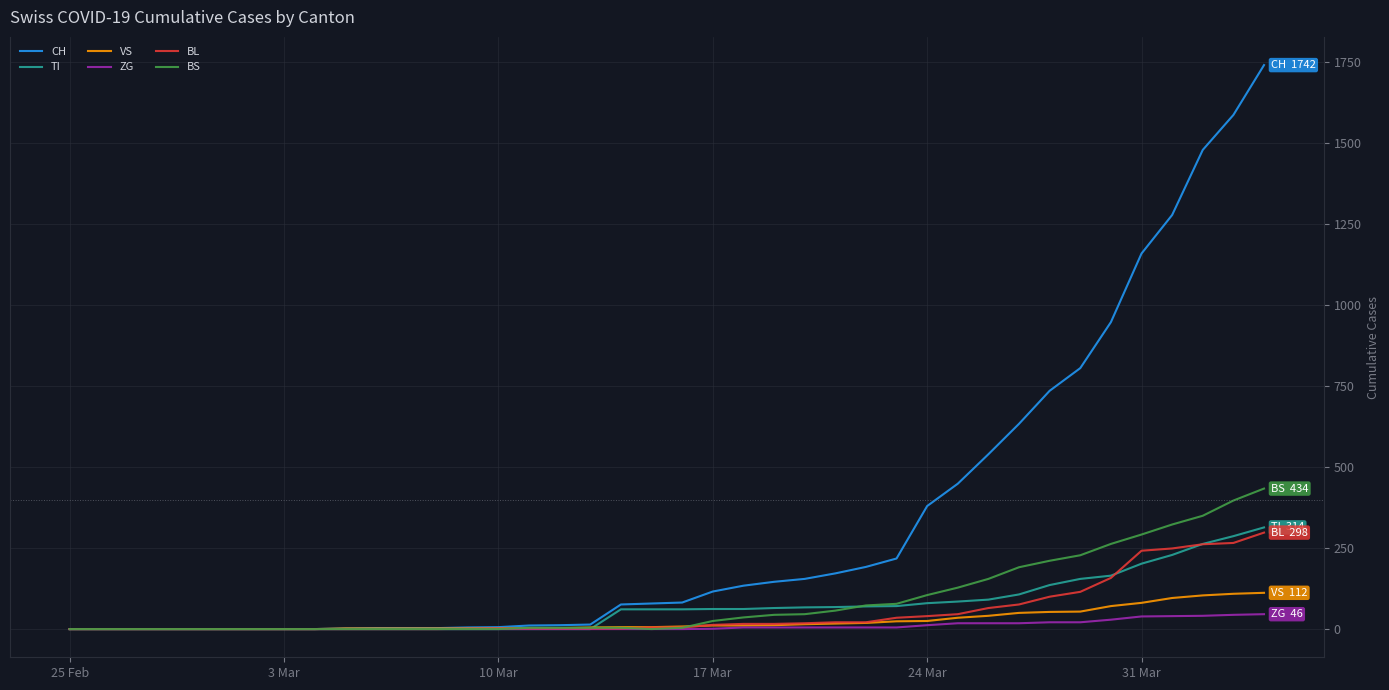

What is the maximum value shown in the chart?

1742